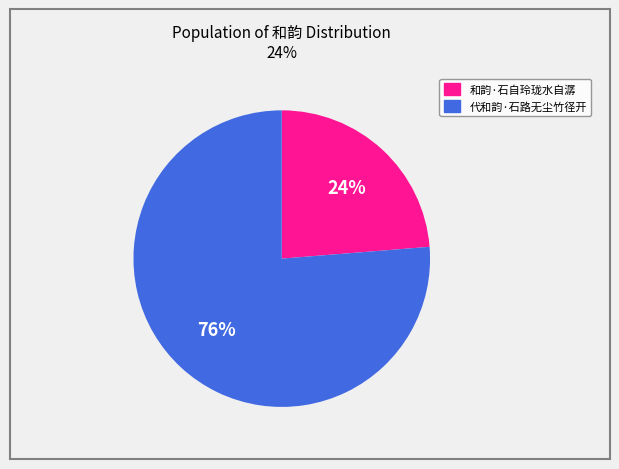

How many segments does this pie chart have?

2